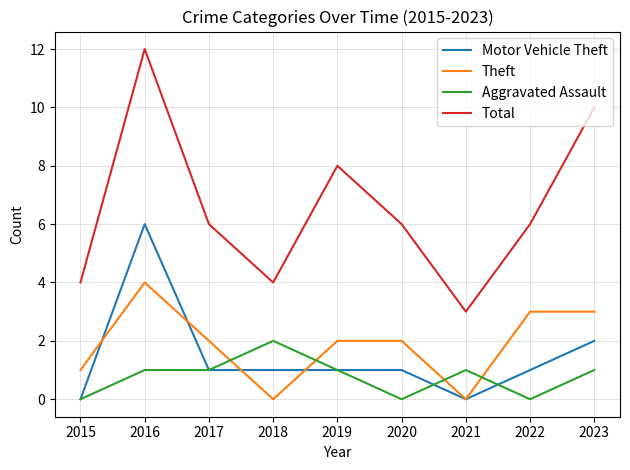

At 2023, list the series in order from smallest to largest.

Aggravated Assault, Motor Vehicle Theft, Theft, Total